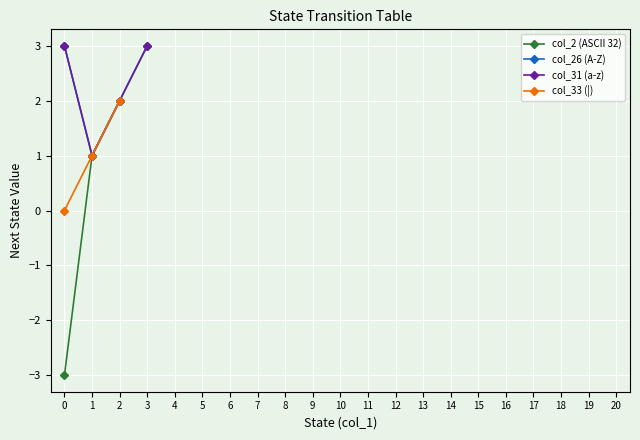

Rank the series by their maximum value, from lowest to highest.

col_2 (ASCII 32), col_33 (|), col_26 (A-Z), col_31 (a-z)